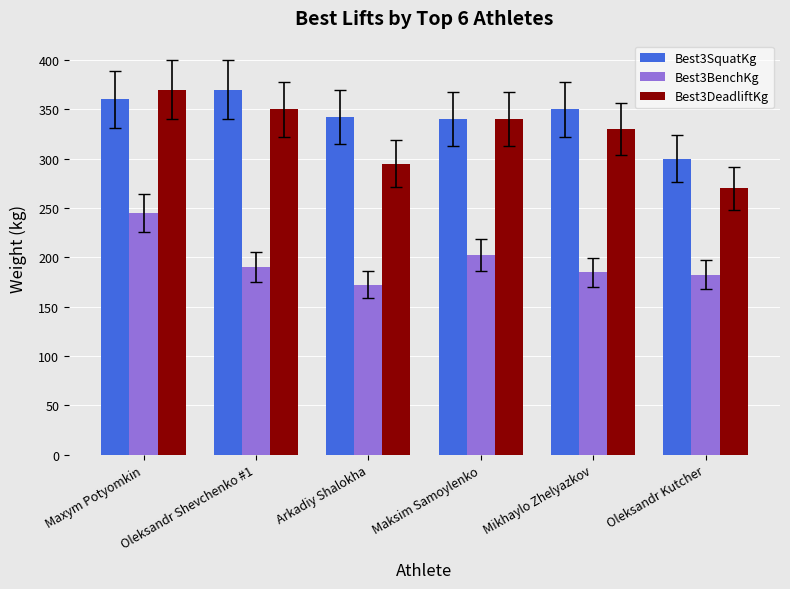

At which label is Best3BenchKg closest to 208?

Maksim Samoylenko